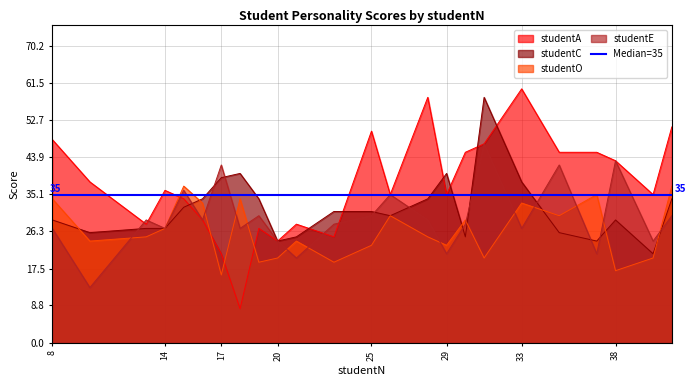

Which label corresponds to the smallest value in the chart?

18